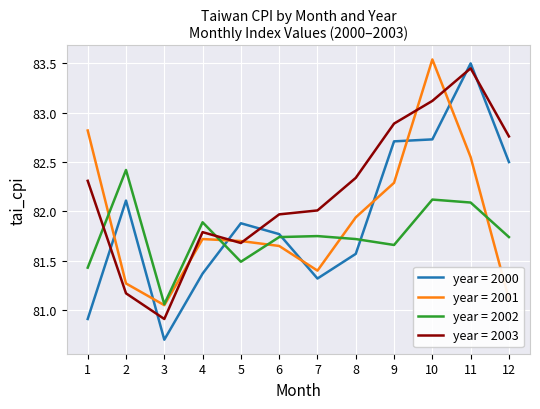

Which category has the lowest value in the year = 2003 series?

3